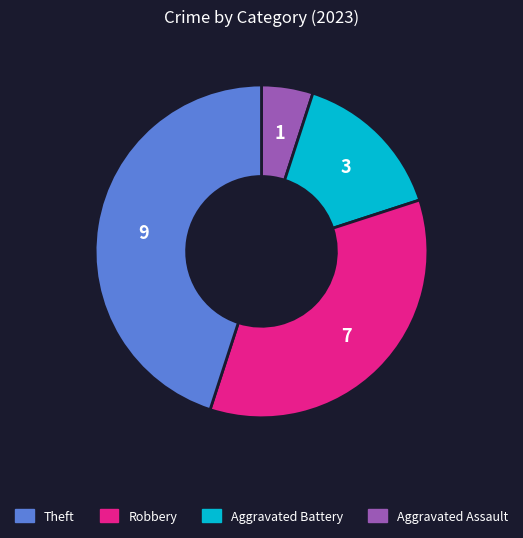

Is there a majority slice in this chart?

No